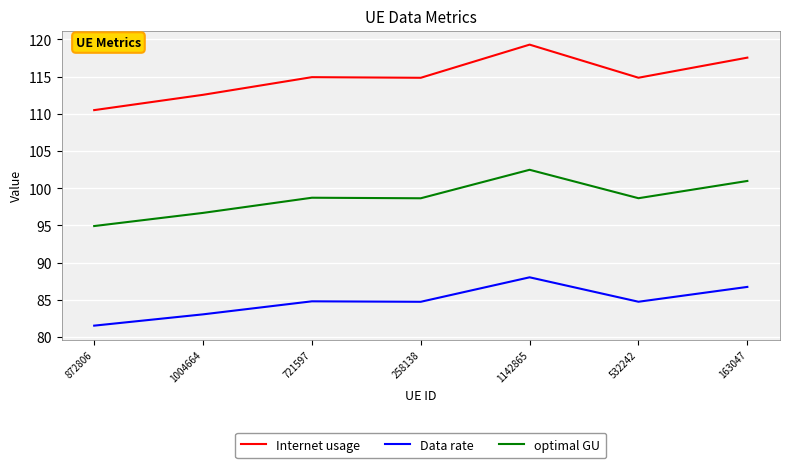

True or false: Data rate and Internet usage cross at least once.

False